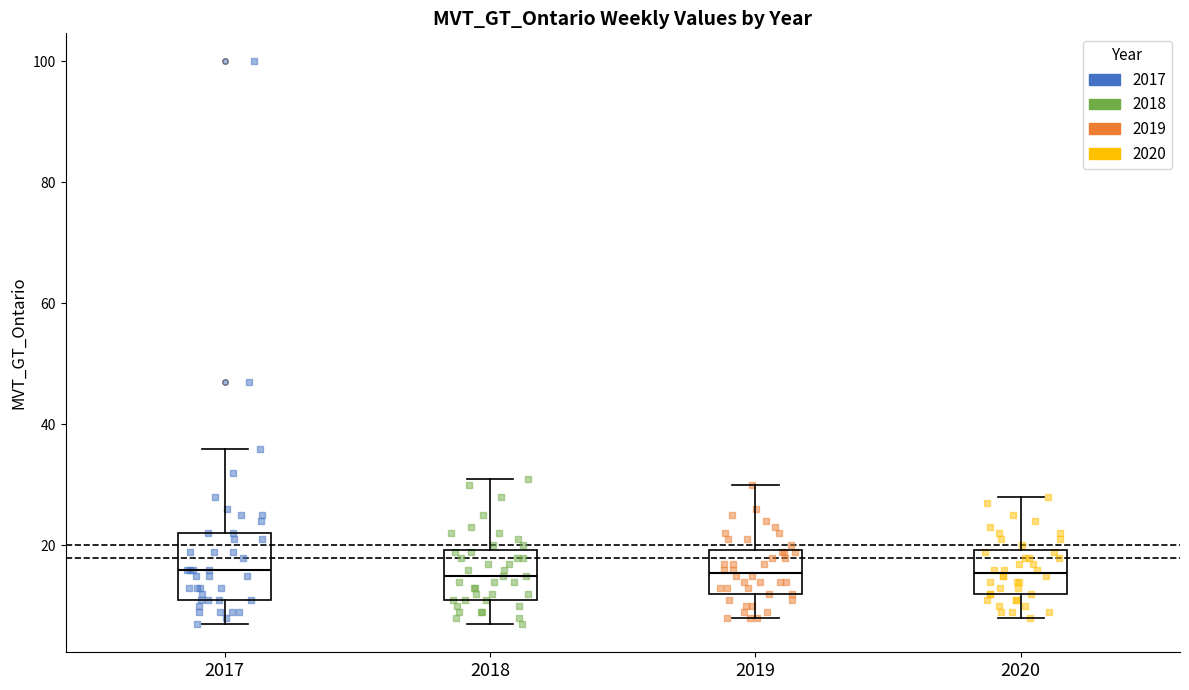

Where is the lower edge of the box at x = 2020 on the y-axis? The values are not printed on the chart, so give them approximately, as read against the axis.

12